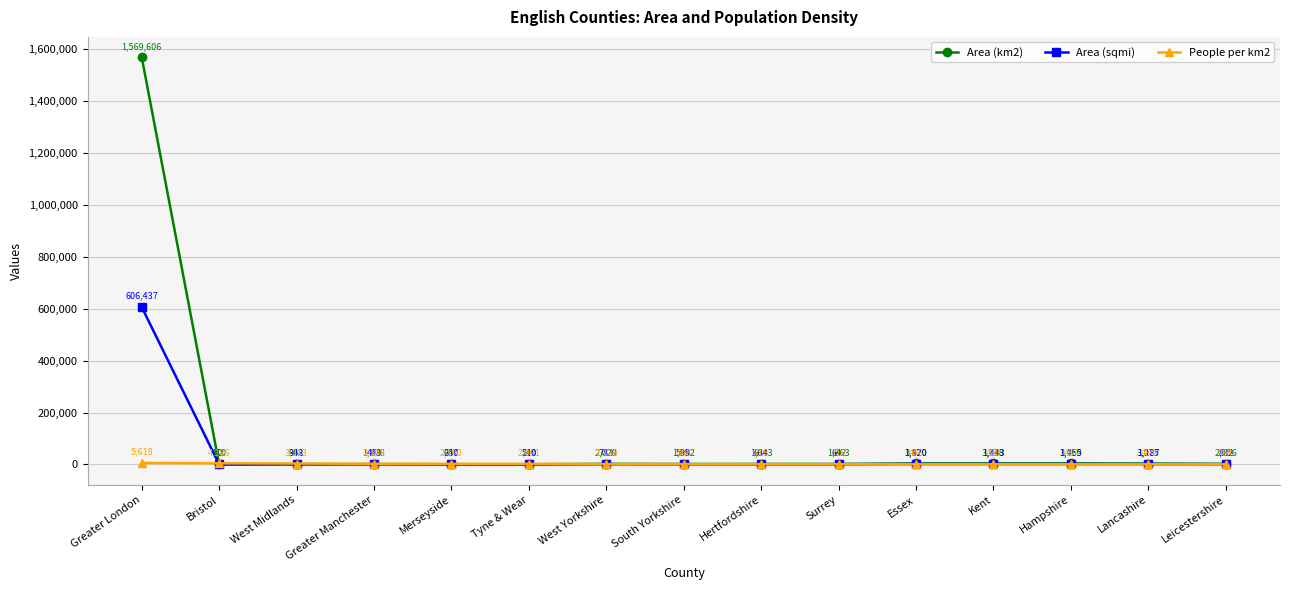

The Area (sqmi) series shows 832 at Leicestershire. True or false?

True